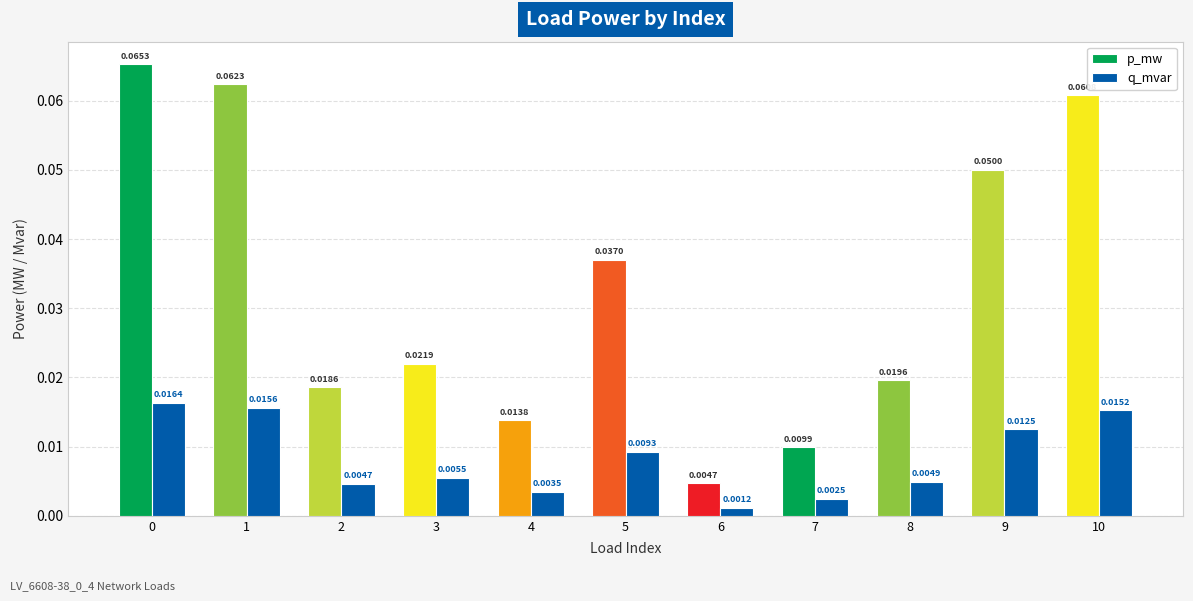

At 2, list the series in order from smallest to largest.

q_mvar, p_mw